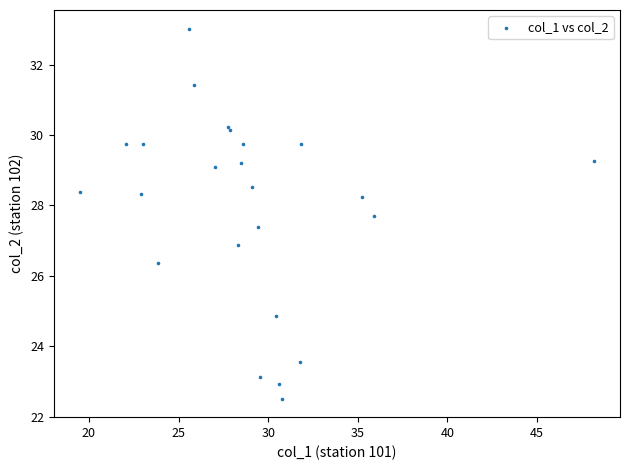

What Y value in the scatter plot is closest to 27?

26.9